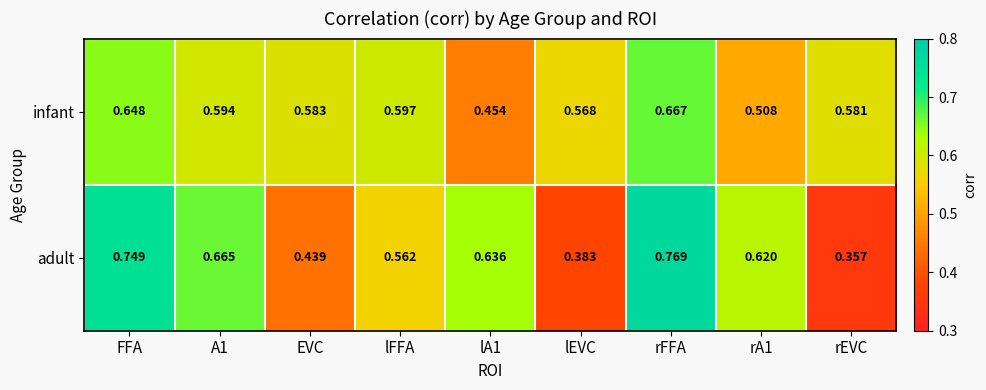

At which category is the sum across all series the highest?

rFFA